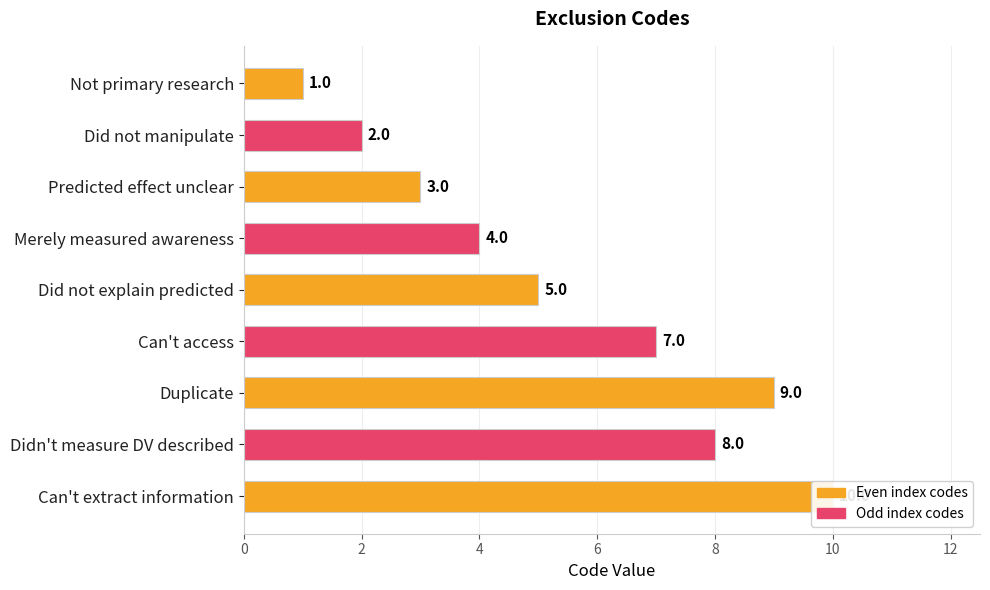

True or false: the data shows 5 at Did not explain predicted.

True